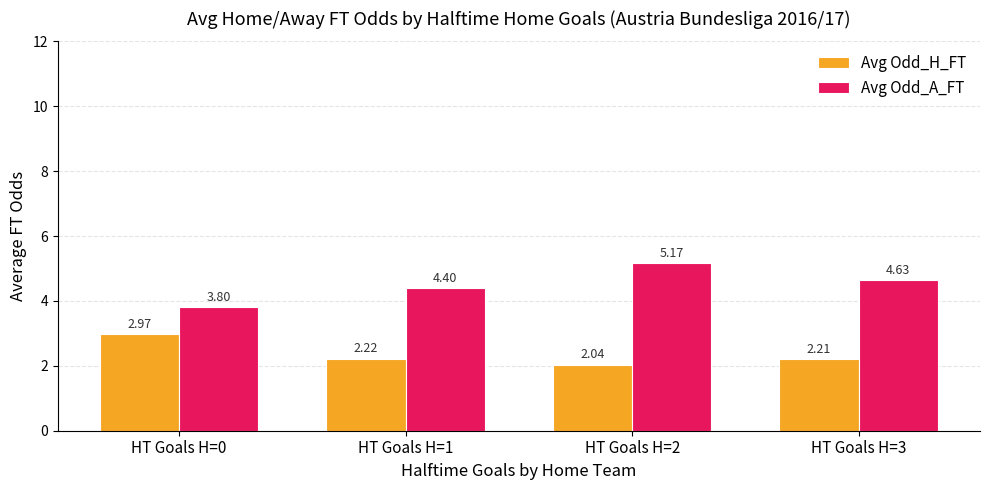

Which series has the largest total across all categories?

Avg Odd_A_FT